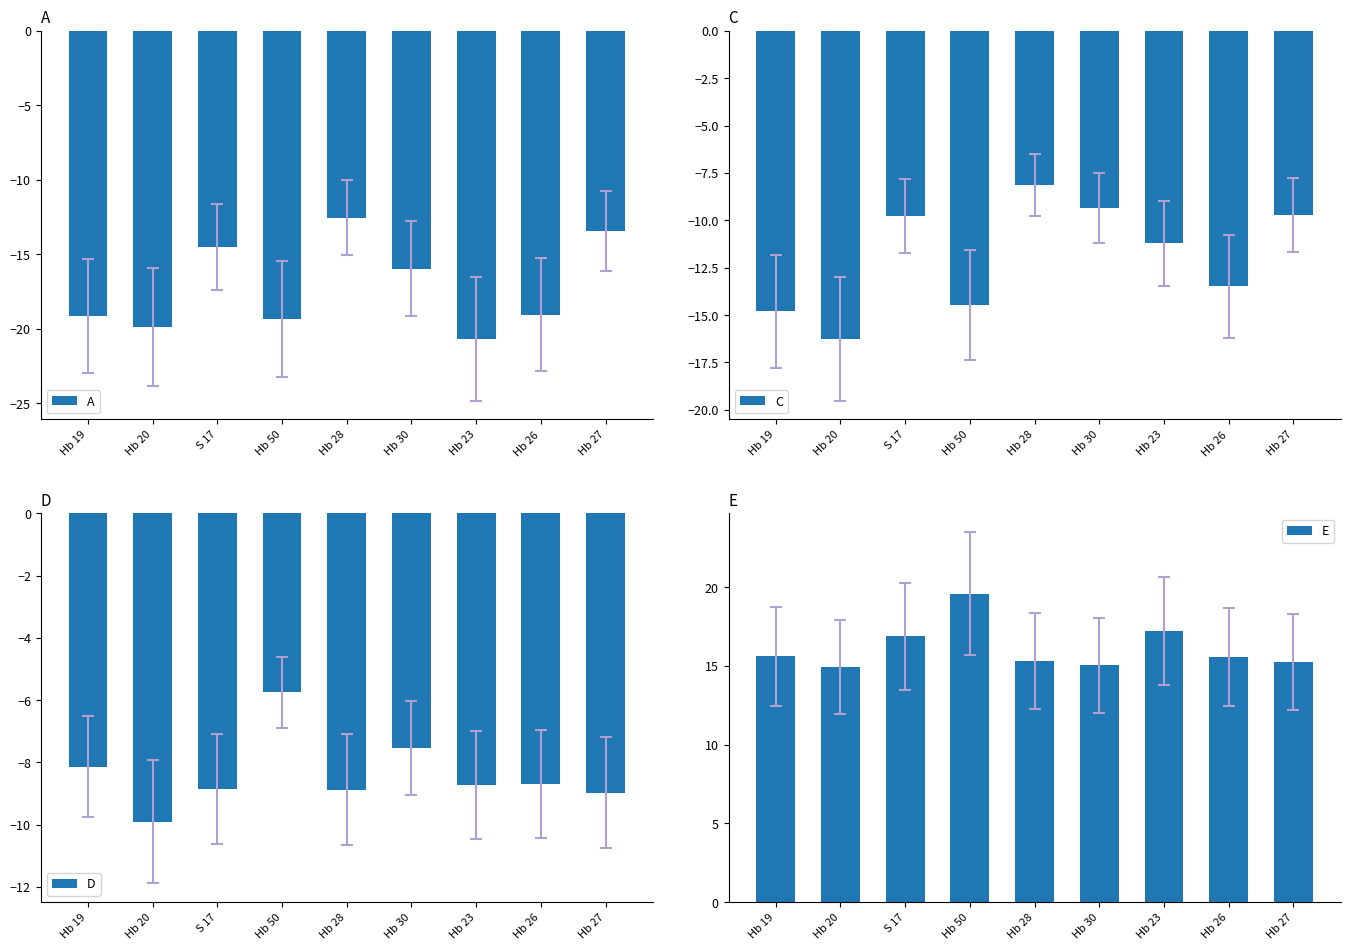

At Hb 19, list the series in order from smallest to largest.

A, C, D, E